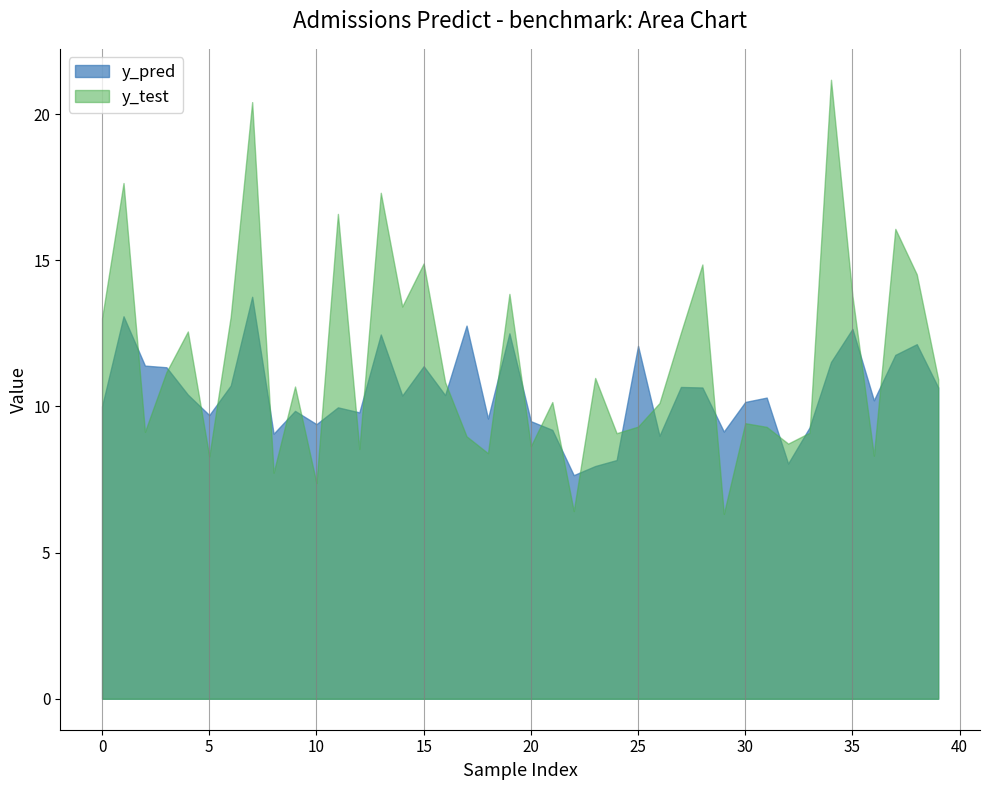

How many interior local peaks does the y_test series have?

14